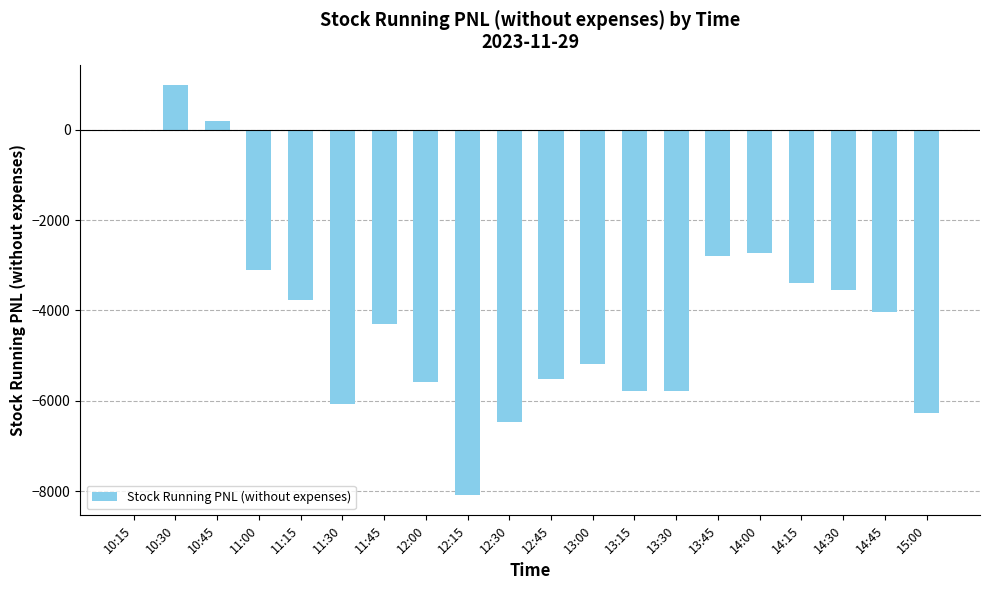

What is the change in value from 10:30 to 14:00?

-3712.5